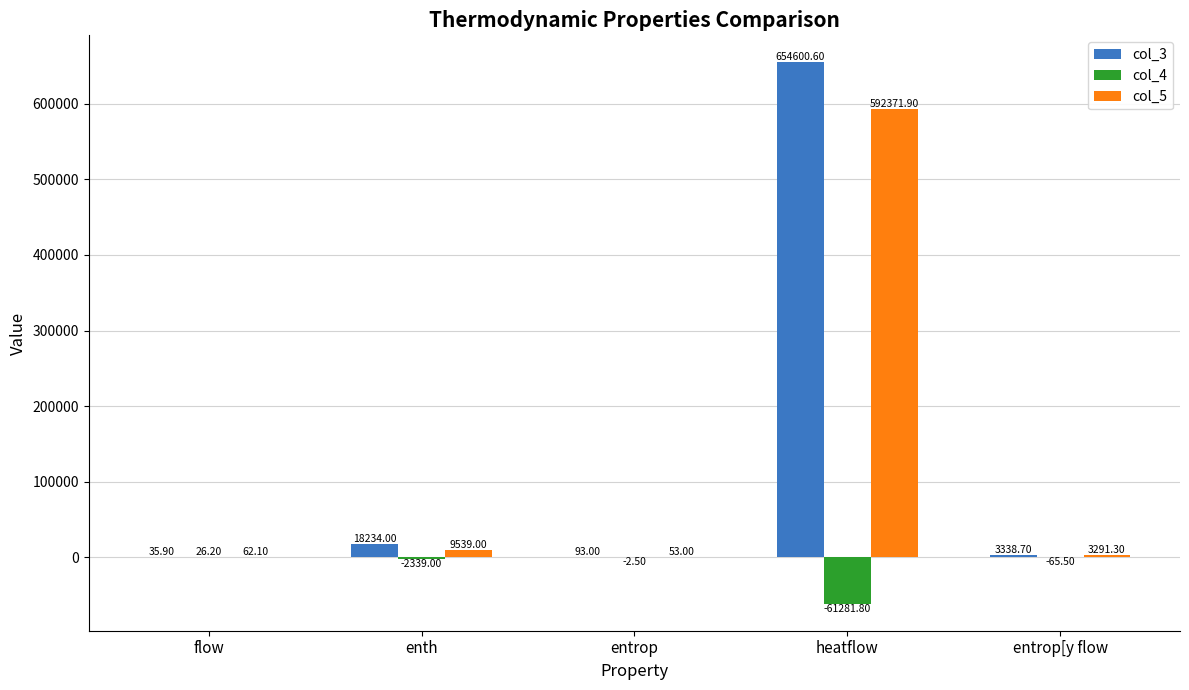

How many groups of bars are there?

5